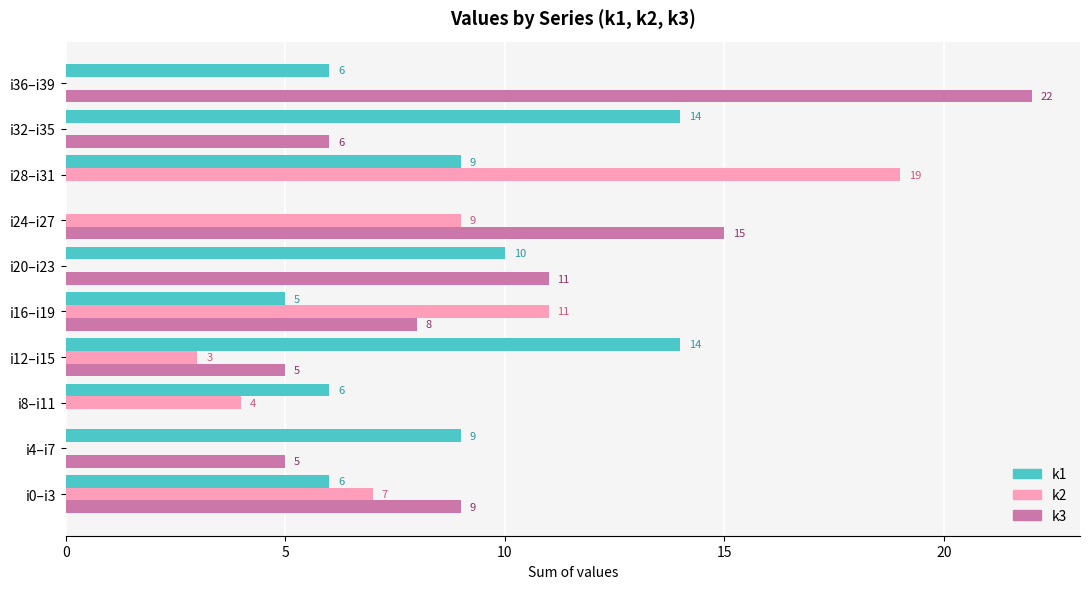

The value of k3 at i20–i23 is 11. True or false?

True